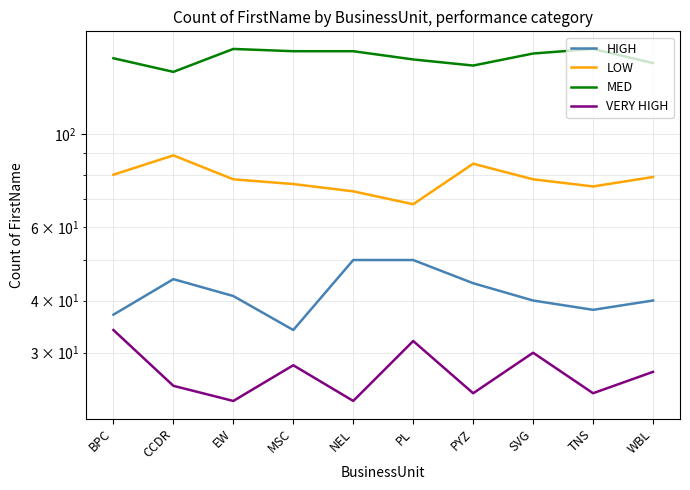

Reading right to left, what are all the values shown in this chart?

HIGH: WBL=40	TNS=38	SVG=40	PYZ=44	PL=50	NEL=50	MSC=34	EW=41	CCDR=45	BPC=37
LOW: WBL=79	TNS=75	SVG=78	PYZ=85	PL=68	NEL=73	MSC=76	EW=78	CCDR=89	BPC=80
MED: WBL=148	TNS=160	SVG=156	PYZ=146	PL=151	NEL=158	MSC=158	EW=160	CCDR=141	BPC=152
VERY HIGH: WBL=27	TNS=24	SVG=30	PYZ=24	PL=32	NEL=23	MSC=28	EW=23	CCDR=25	BPC=34